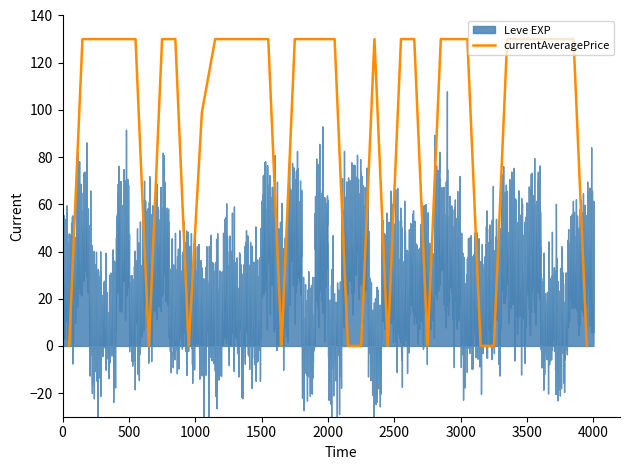

What is the greatest value displayed?

130